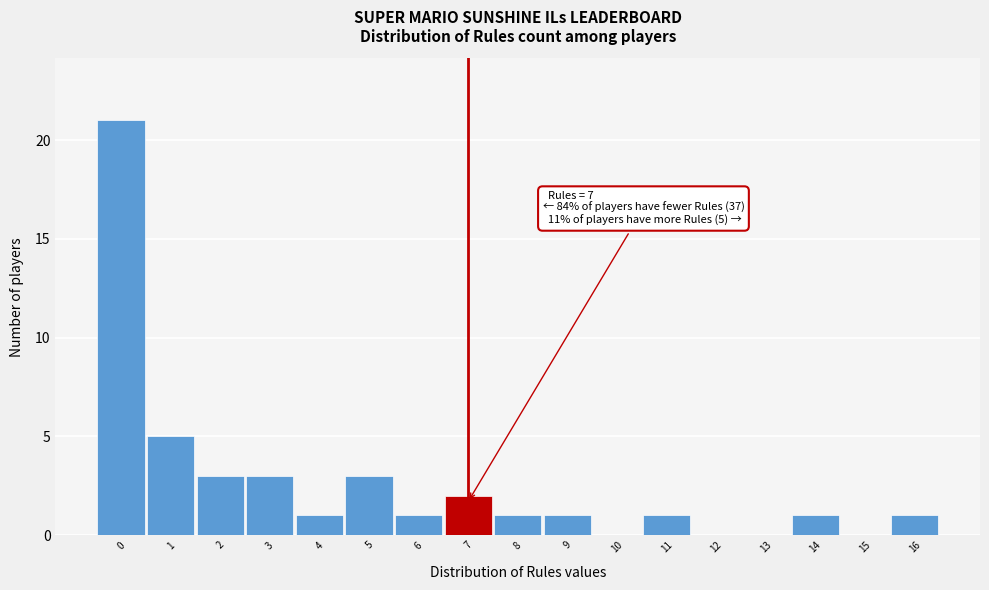

Over which range of the x-axis is the bar tallest?

-0.5 to 0.5